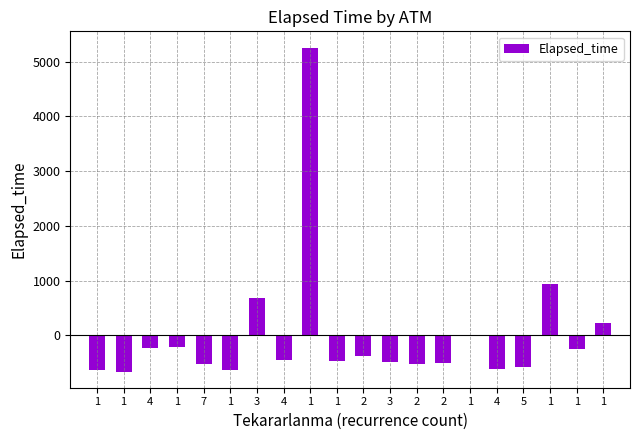

Rank the categories by value from highest to lowest.

1, 1, 3, 1, 1, 1, 4, 1, 2, 4, 1, 3, 2, 7, 2, 5, 4, 1, 1, 1